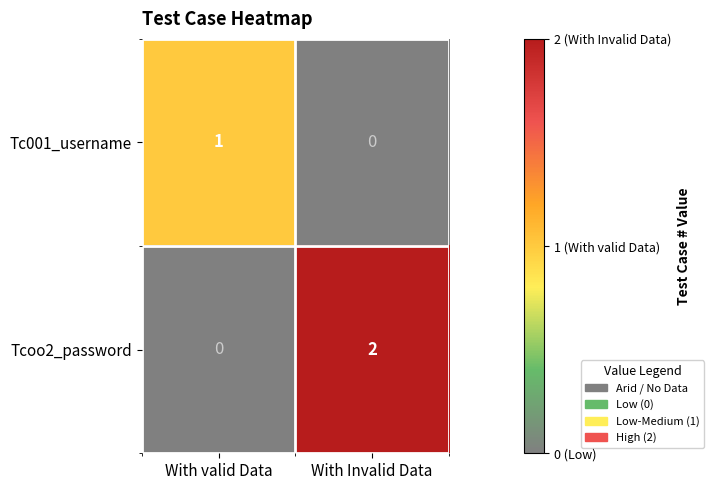

What is the total value across all series at With valid Data?

1